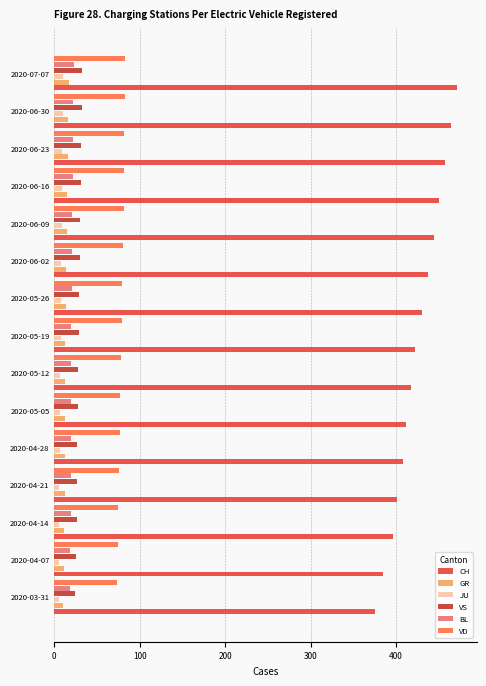

Which series has the largest range (max minus min)?

CH